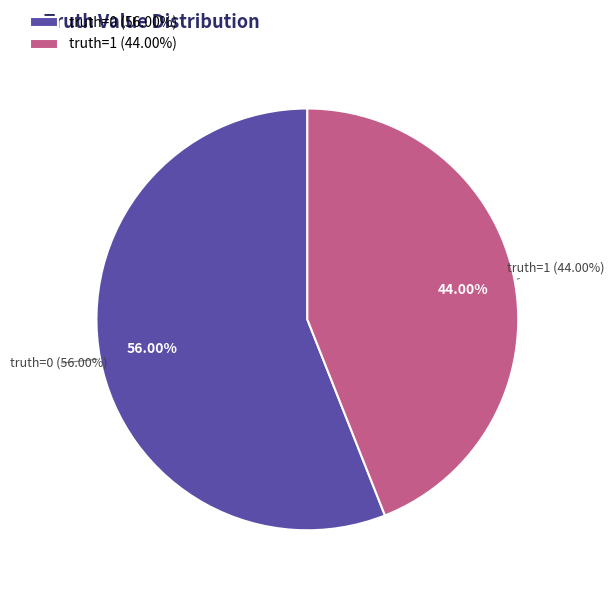

Count the number of slices in the pie.

2